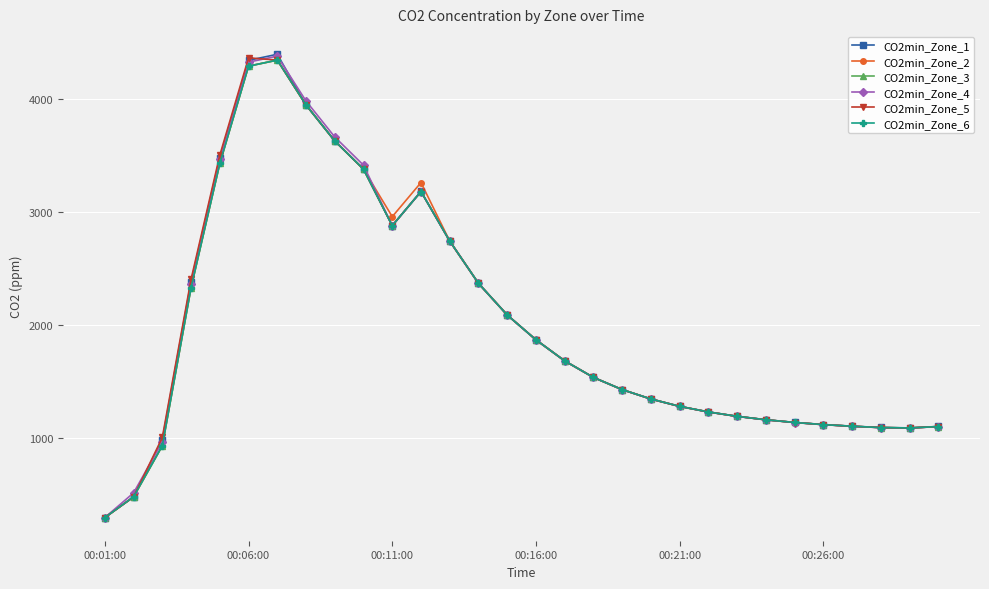

What is the minimum value for CO2min_Zone_1?

300.0